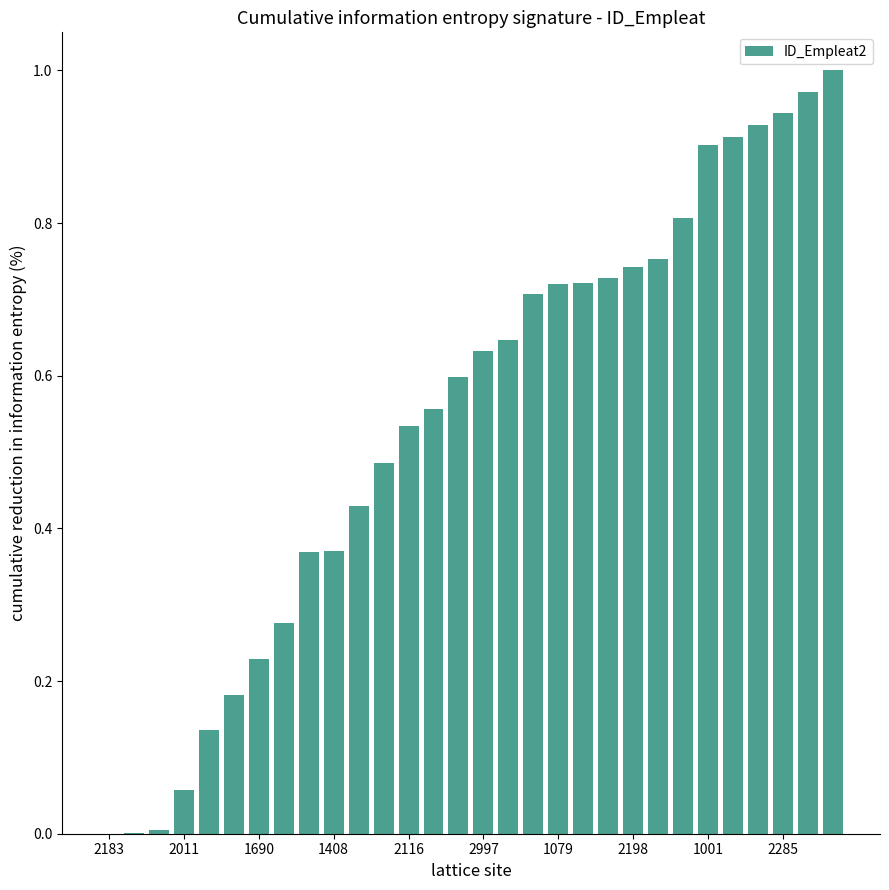

What is the sum of all values?

16.4